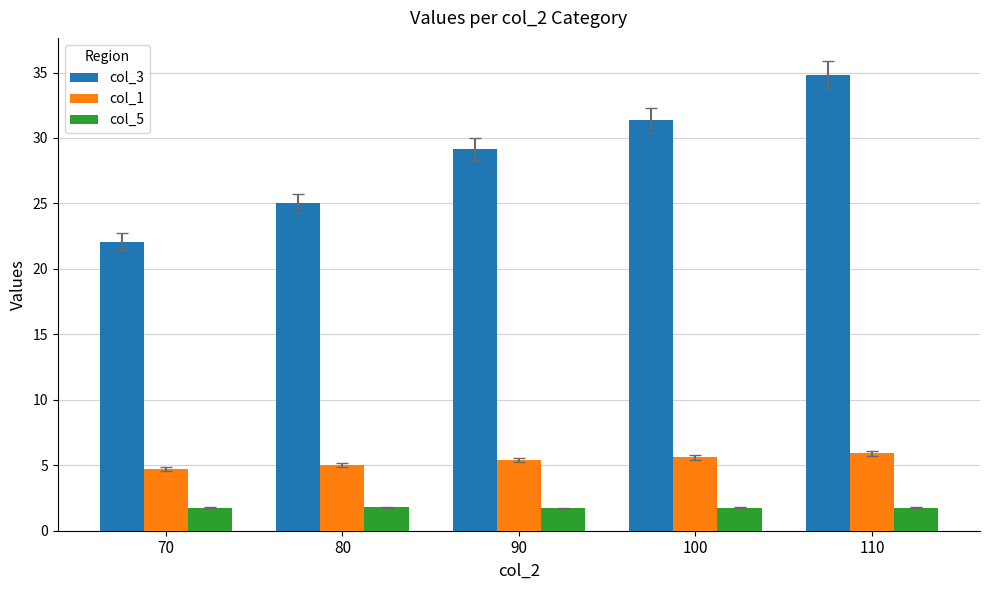

What is the difference between the col_3 values at 80 and 70?

2.9